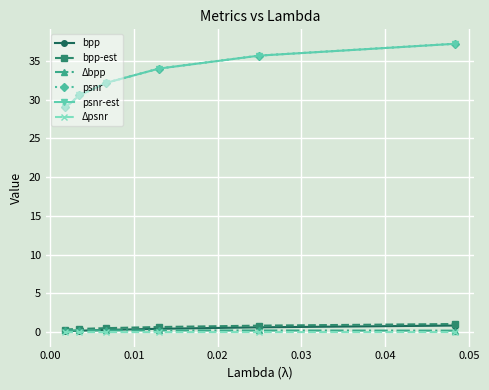

At how many categories does at least one series exceed 26?

6